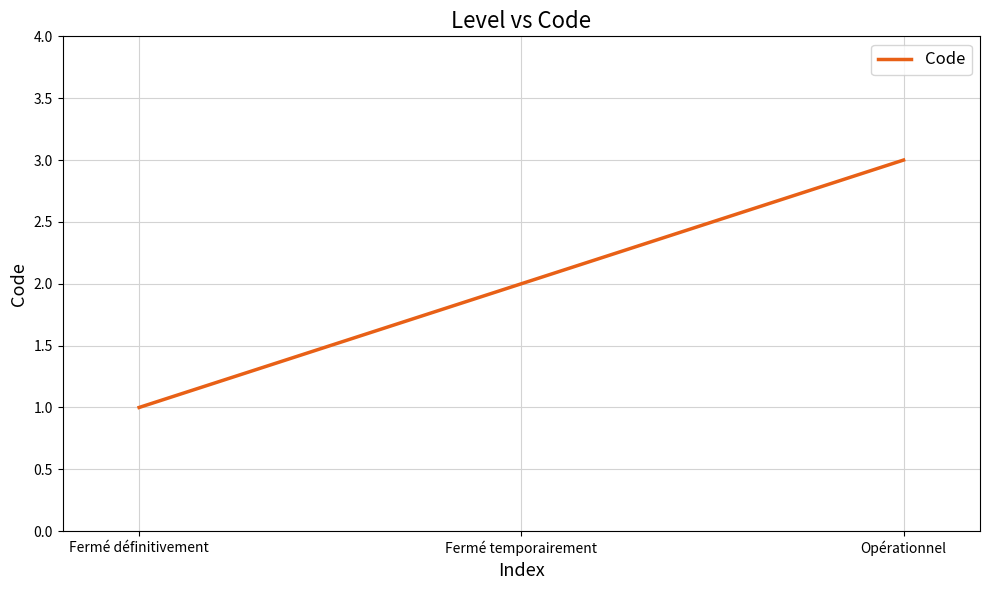

What position from the right is Fermé définitivement?

3